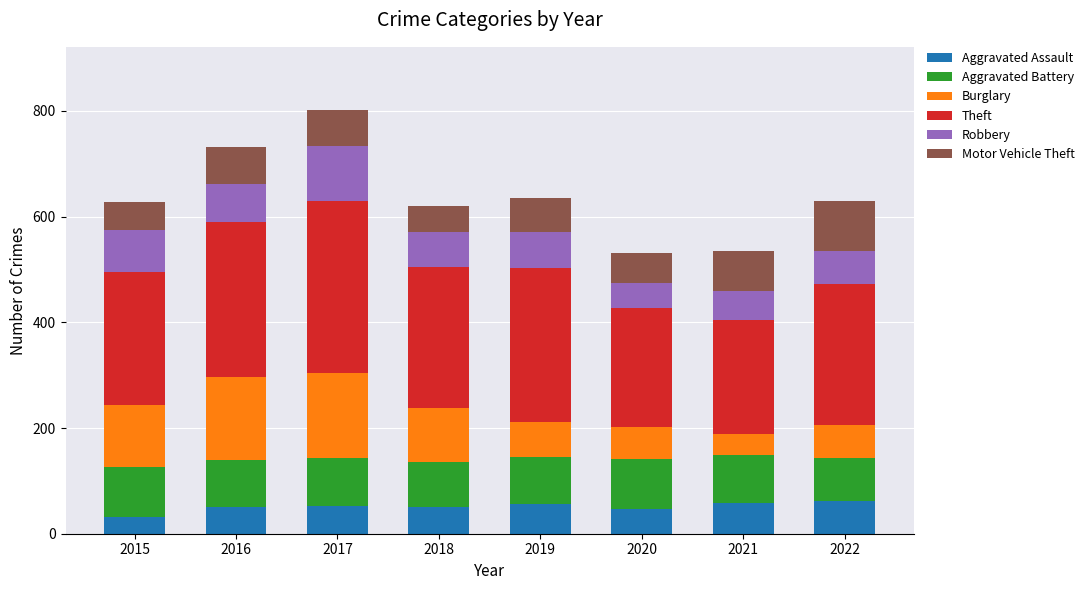

How many bars are there in total?

8